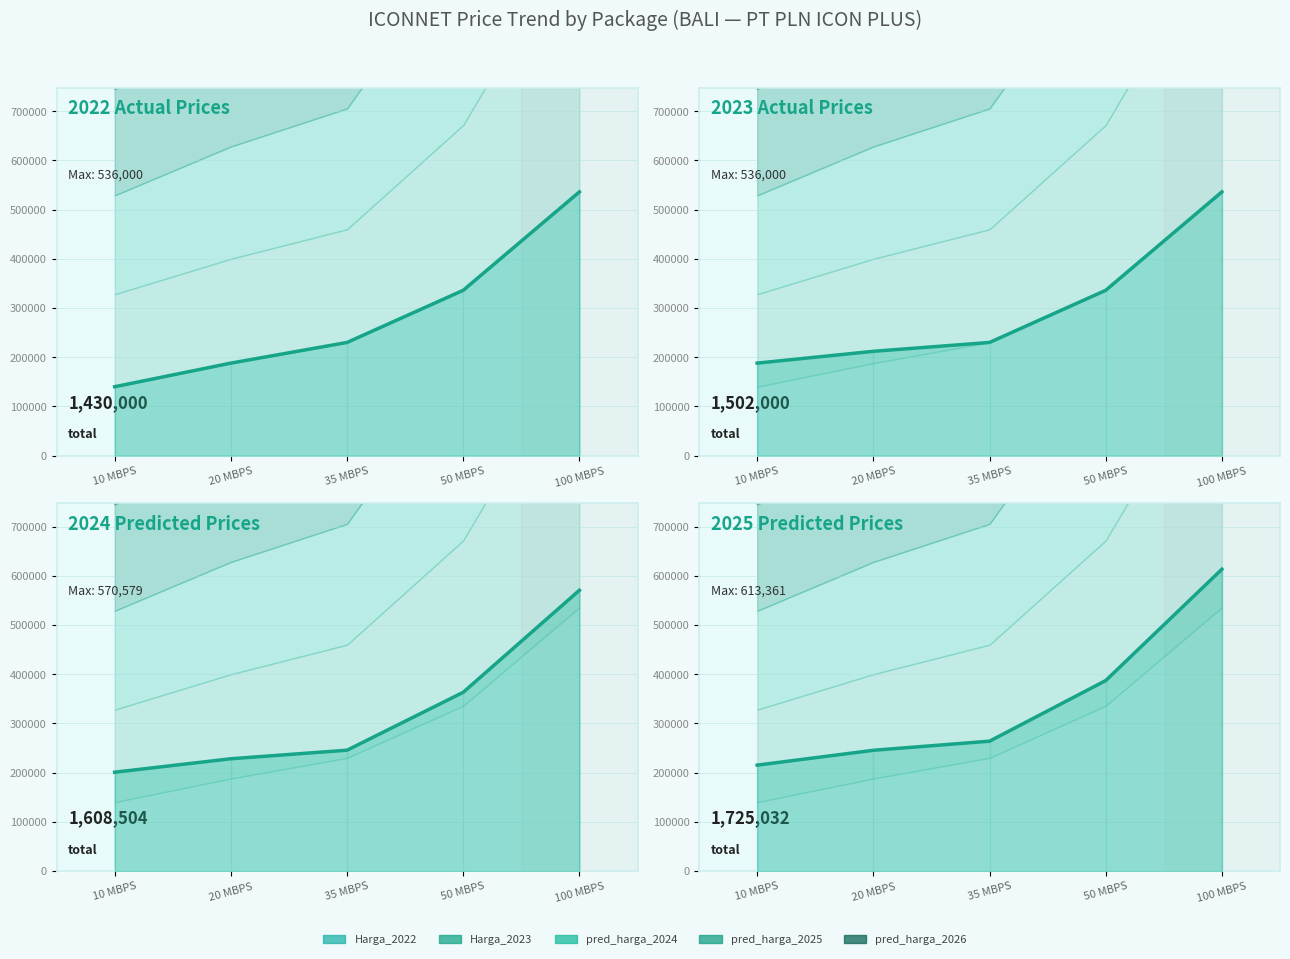

Where is pred_harga_2024 (line) nearest to the value 385725?

50 MBPS